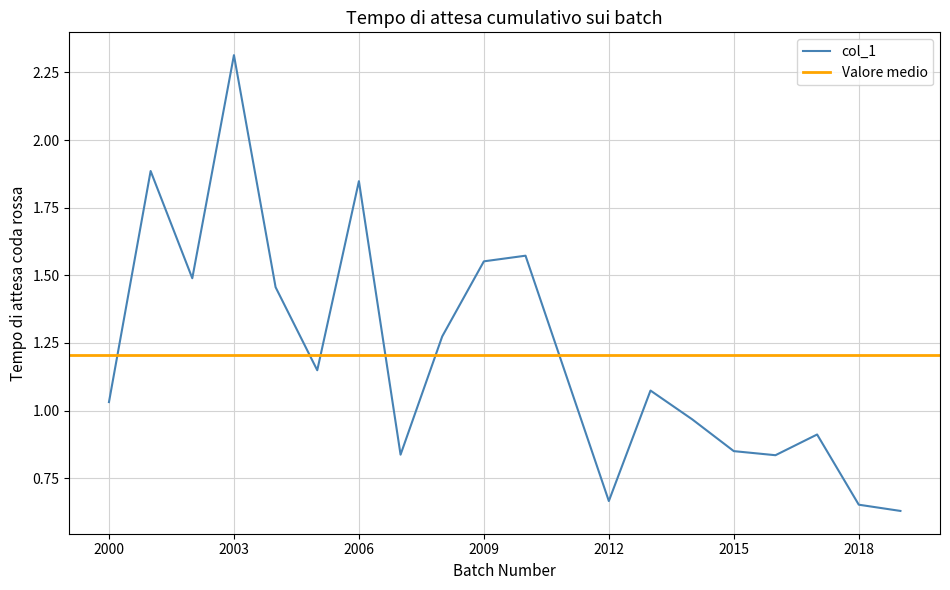

At which label does col_1 first exceed 1?

2000